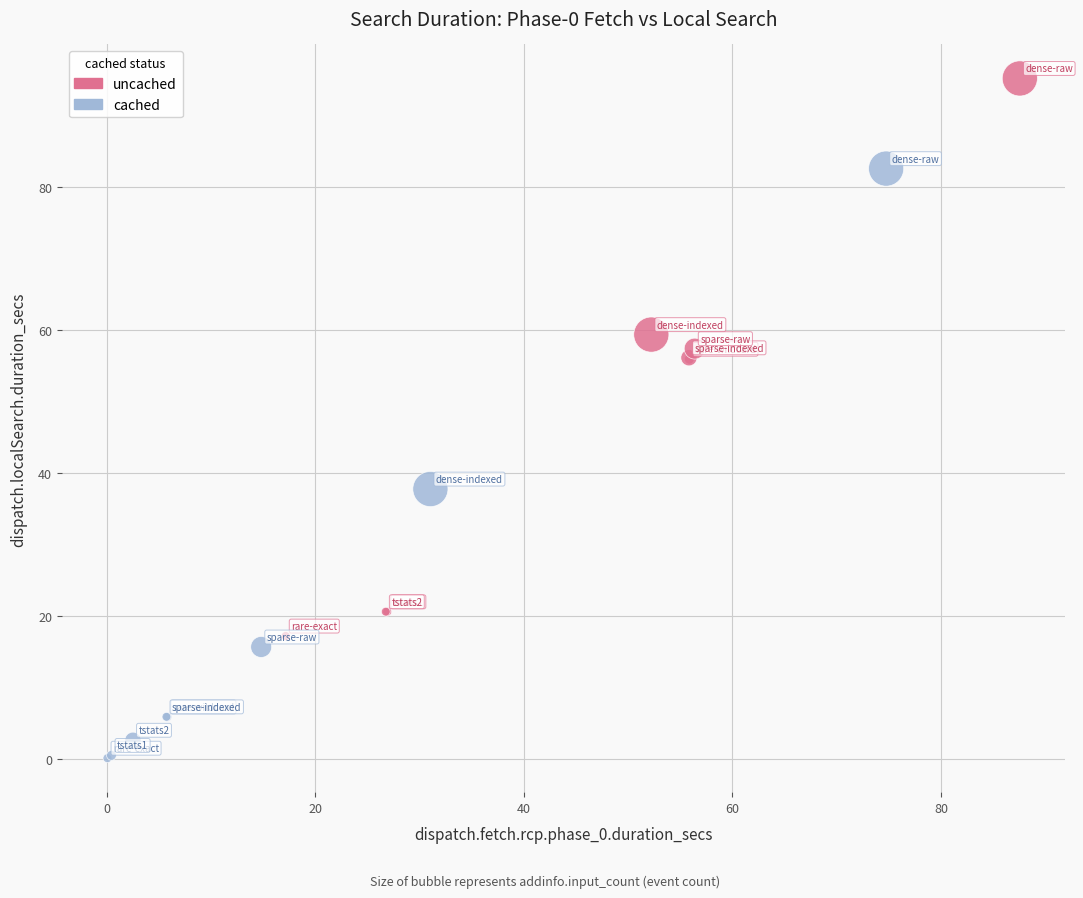

Which series has the largest Y range (max minus min)?

cached